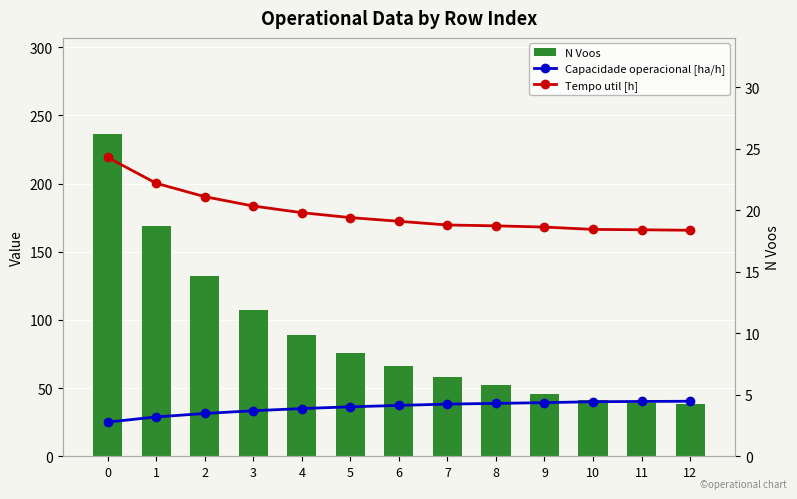

What is the value of the N Voos bar at the 7th from the left?

66.0